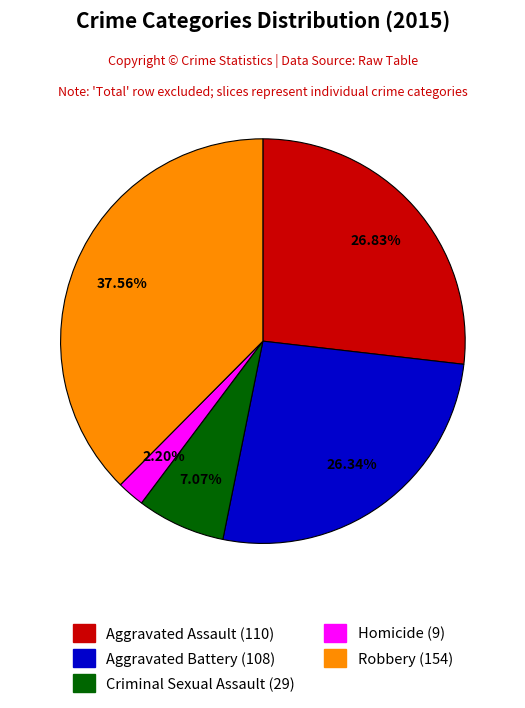

Does Homicide account for over 50% of the chart?

No